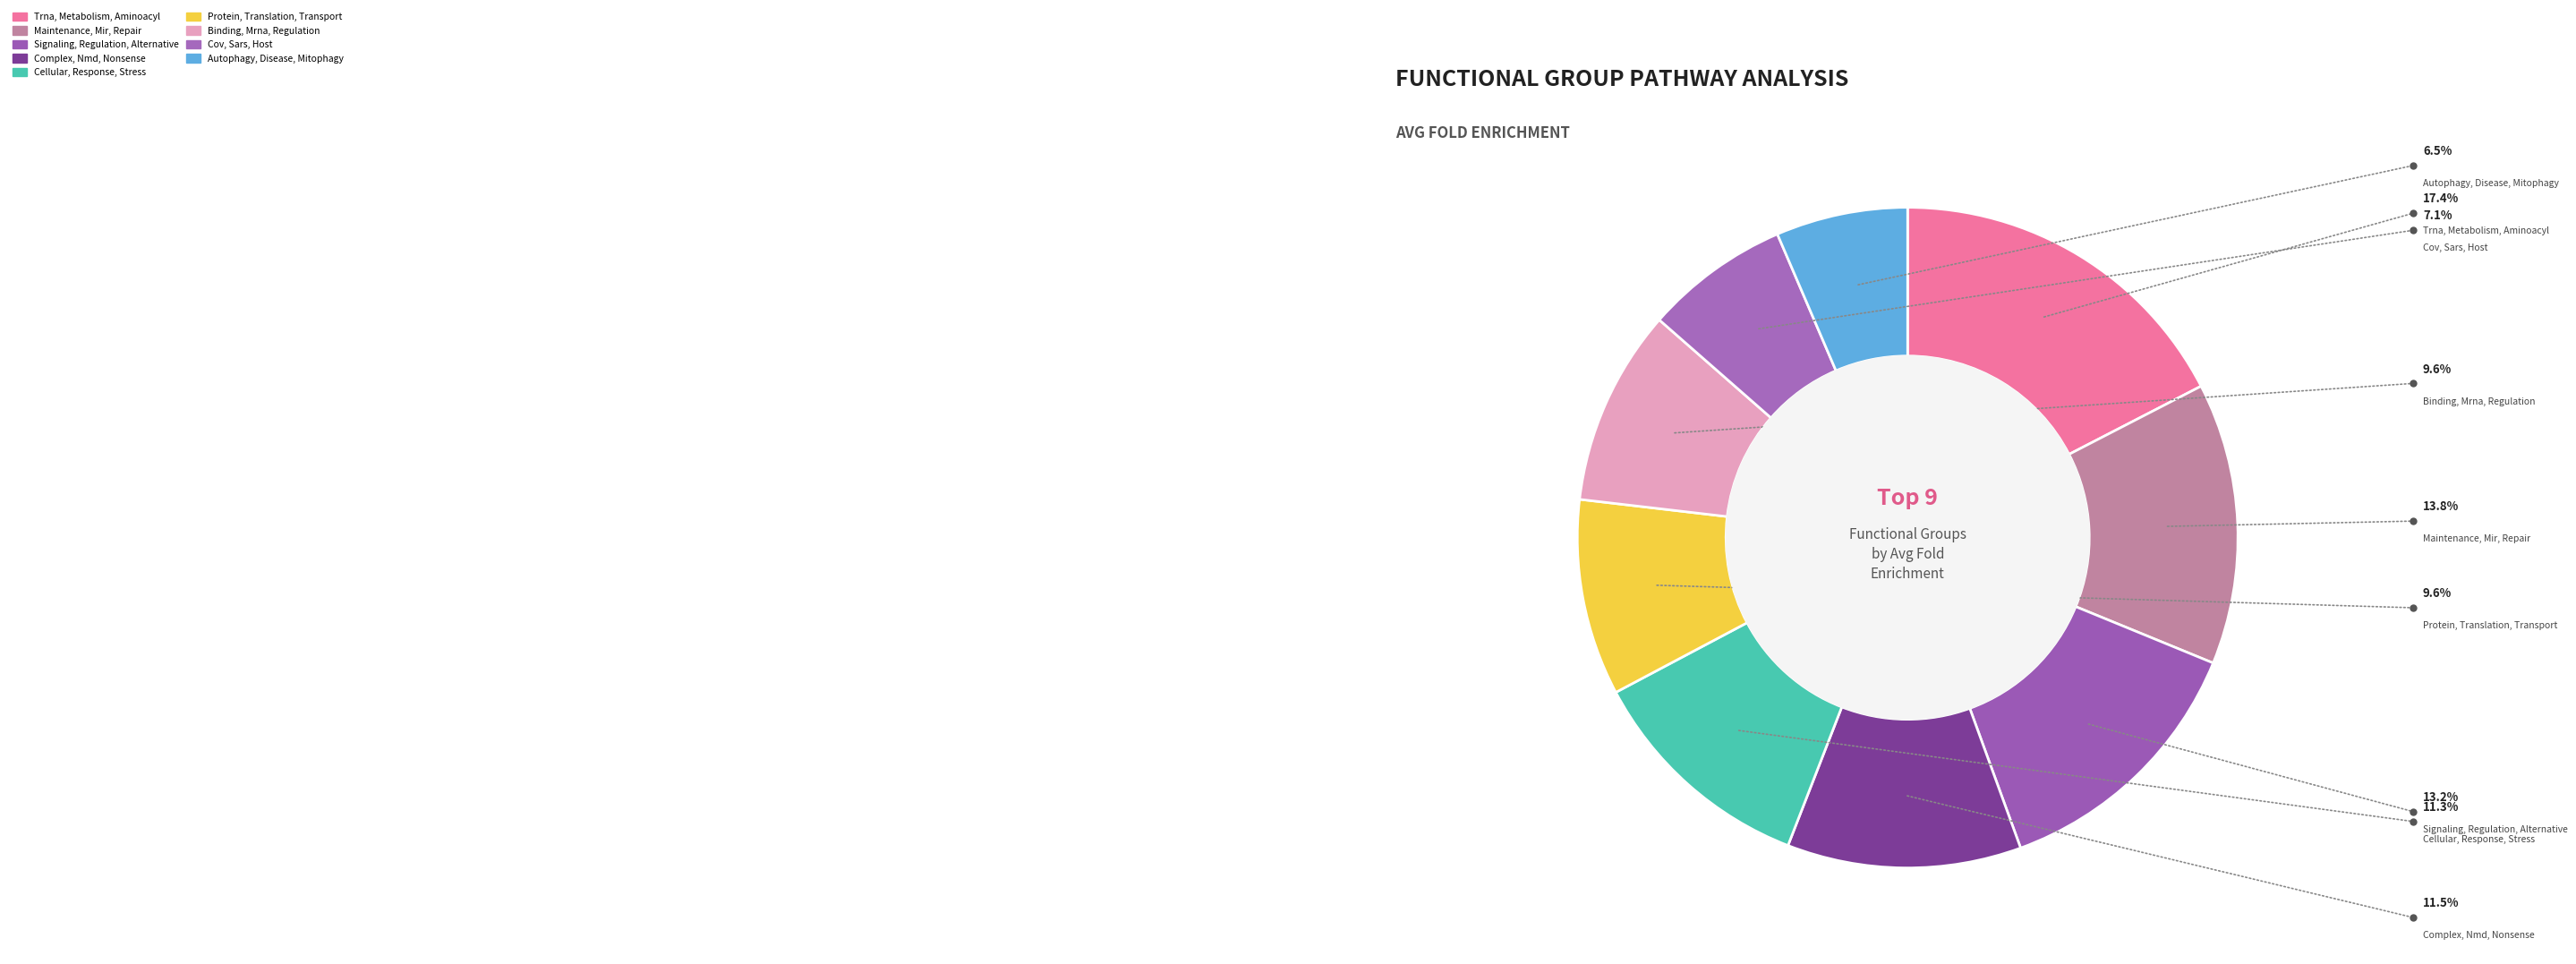

Count the number of slices in the pie.

9